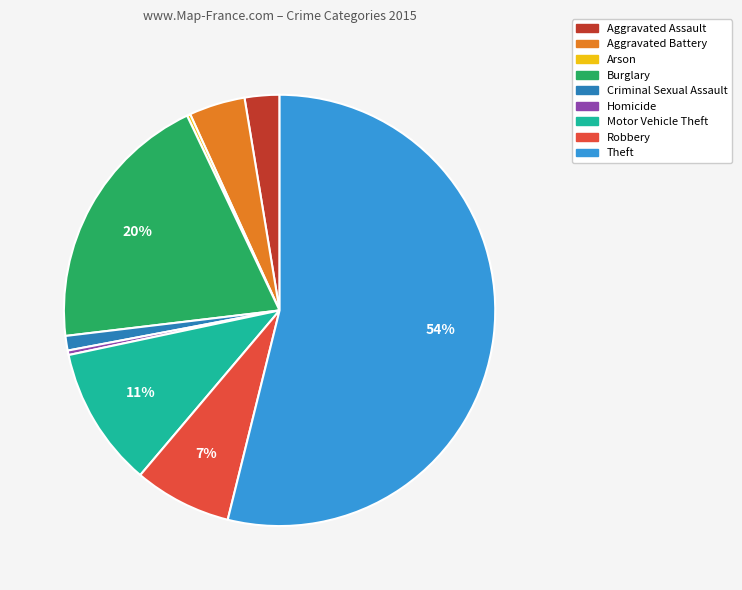

To the nearest percent, what is the difference between the largest and smallest slice percentages?

54%